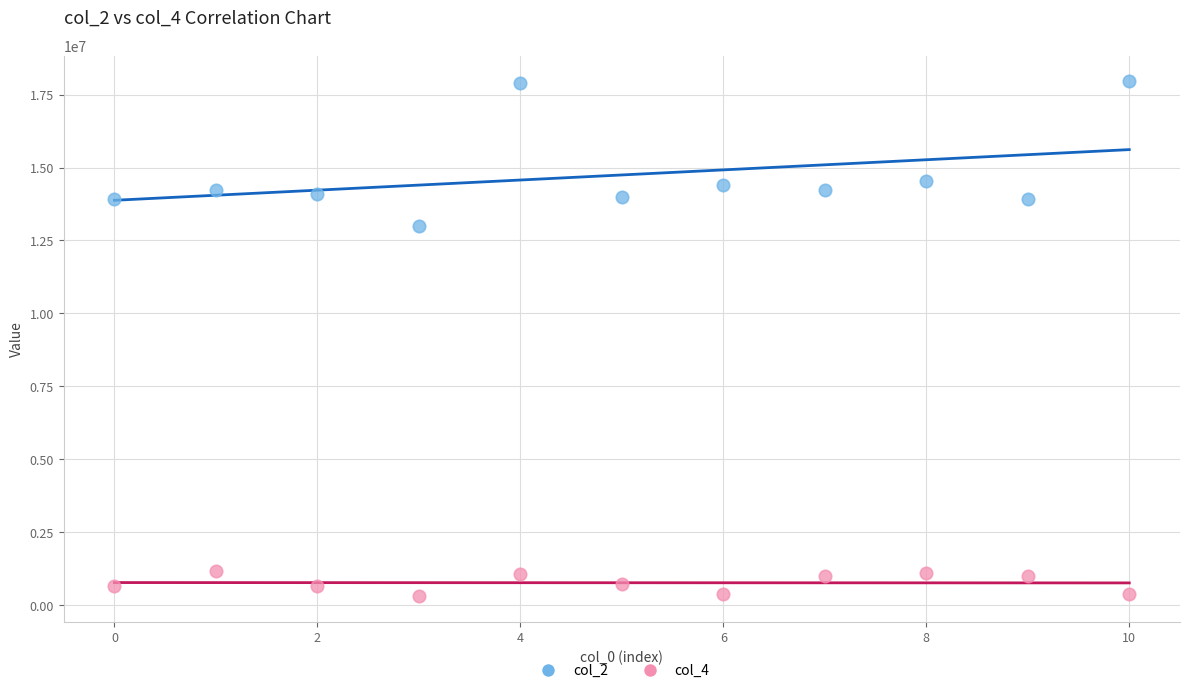

Which series has the widest spread of Y values?

col_2